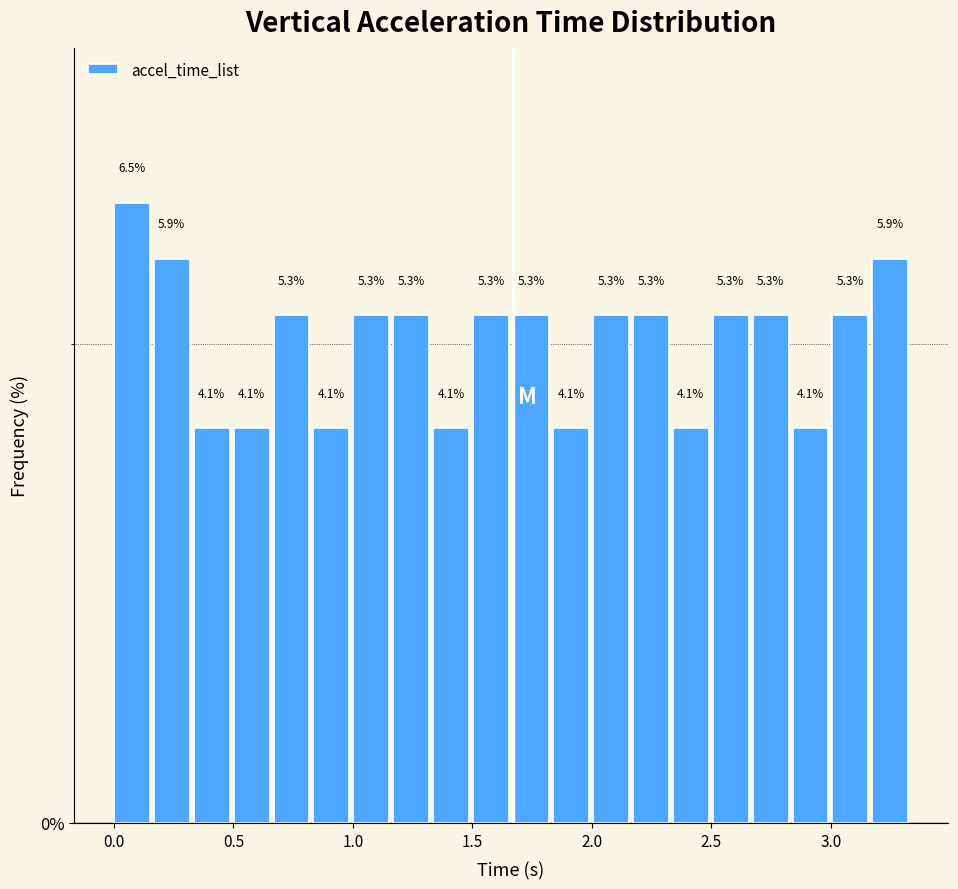

Around what value on the x-axis is the tallest bar? Give the approximate position of its centre, as read against the axis.

0.10